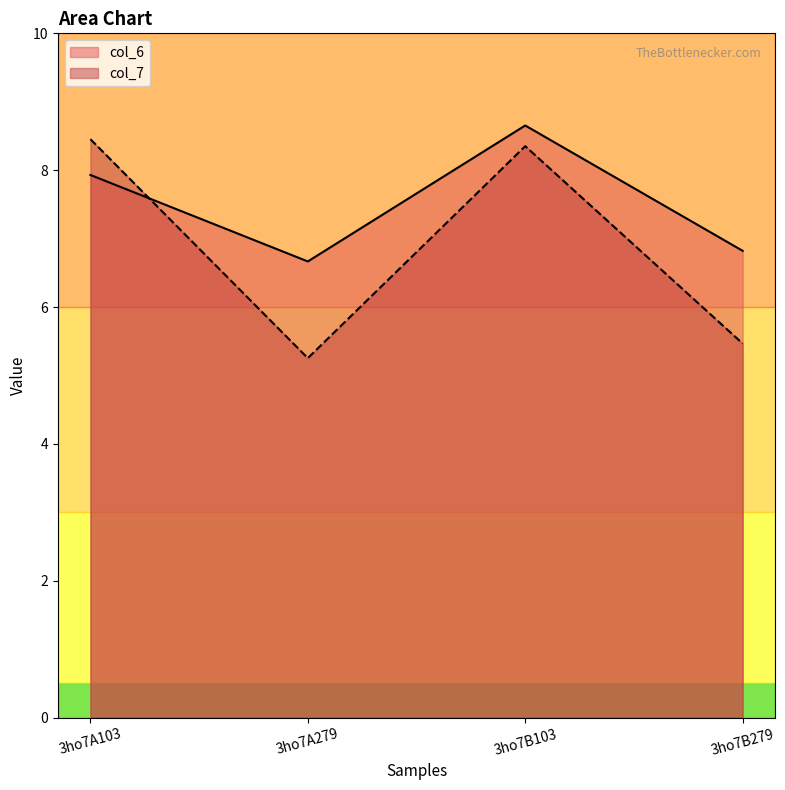

How many data points in col_7 are less than 8?

2